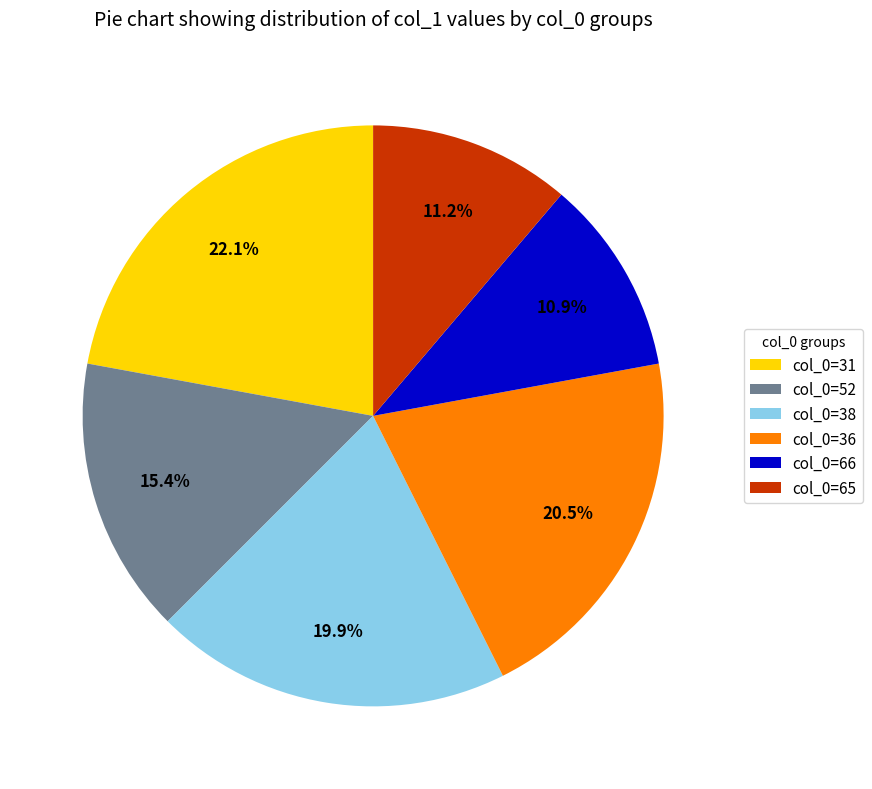

How many slices are in this pie chart?

6